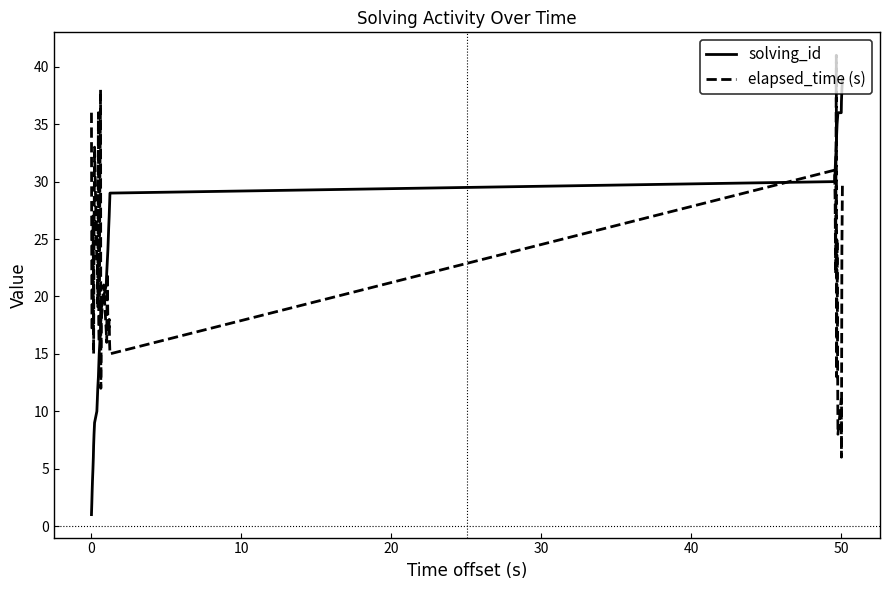

How many times do elapsed_time (s) and solving_id cross each other?

7